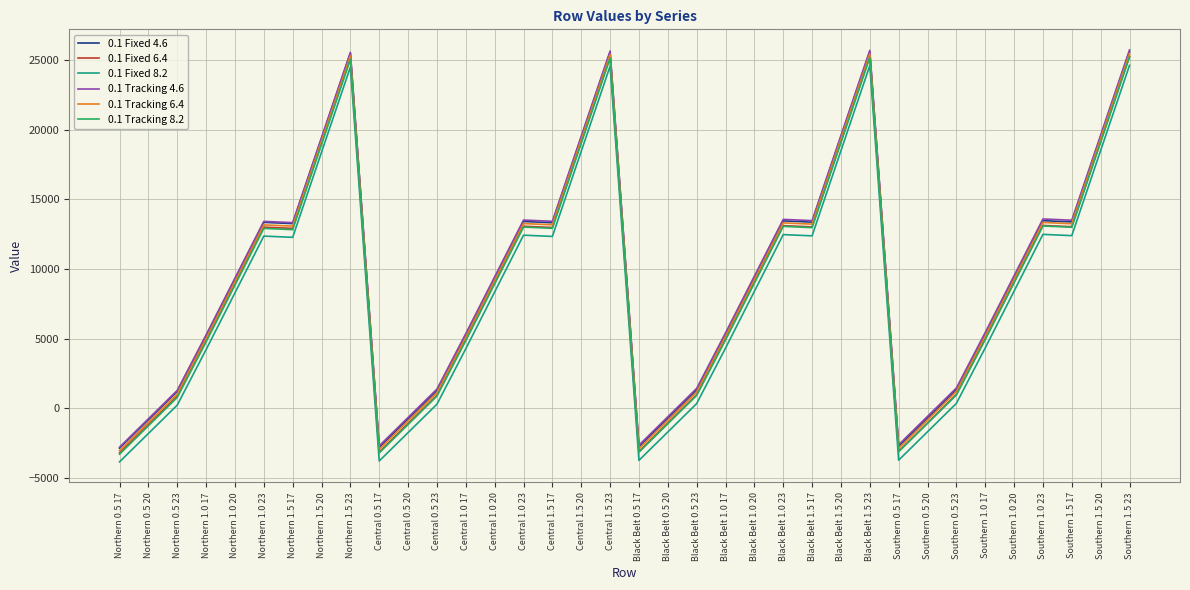

The value of 0.1 Tracking 8.2 at Southern 0.5 17 is -3140. True or false?

True